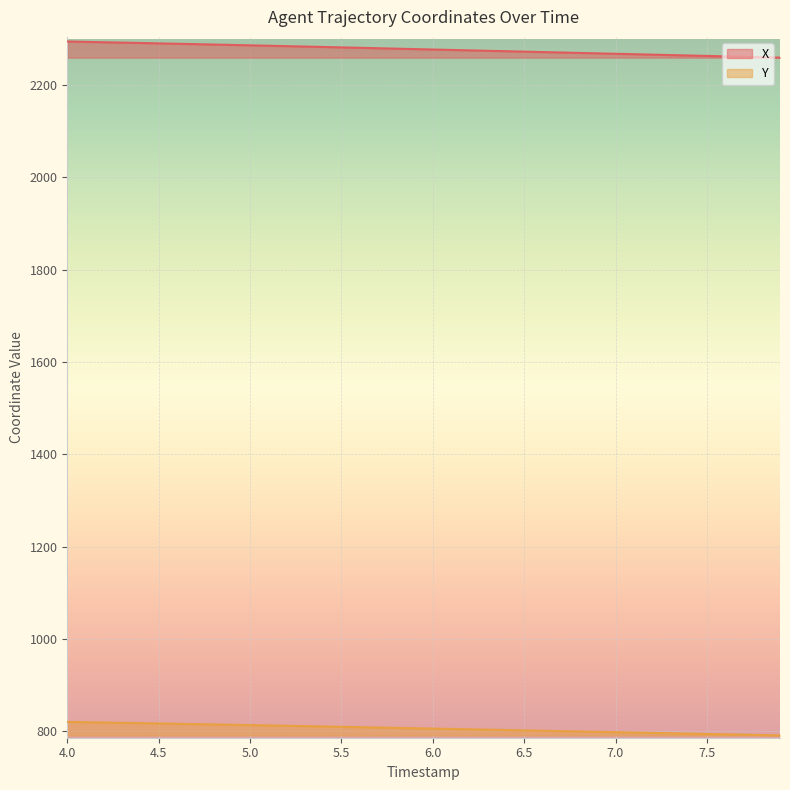

Which series has the widest spread of values?

X